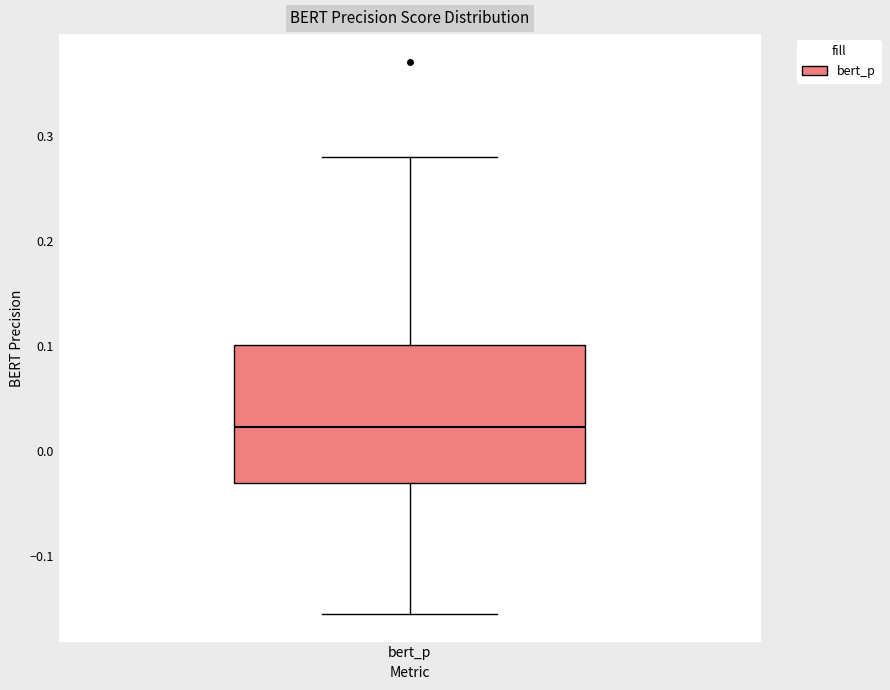

Read this box plot against the y-axis: the position of the median line, the range covered by the box, and the ends of both whiskers. The values are not printed on the chart, so give them approximately, as read against the axis.

median 0.02, box -0.03 to 0.10, whiskers -0.15 to 0.28